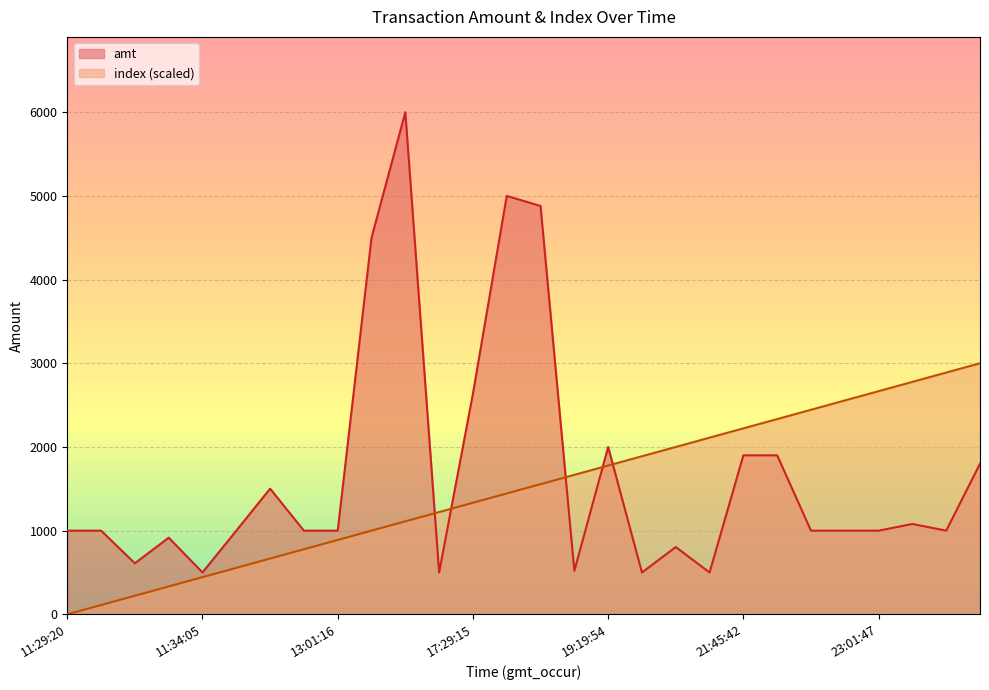

How many lines are shown in the chart?

2